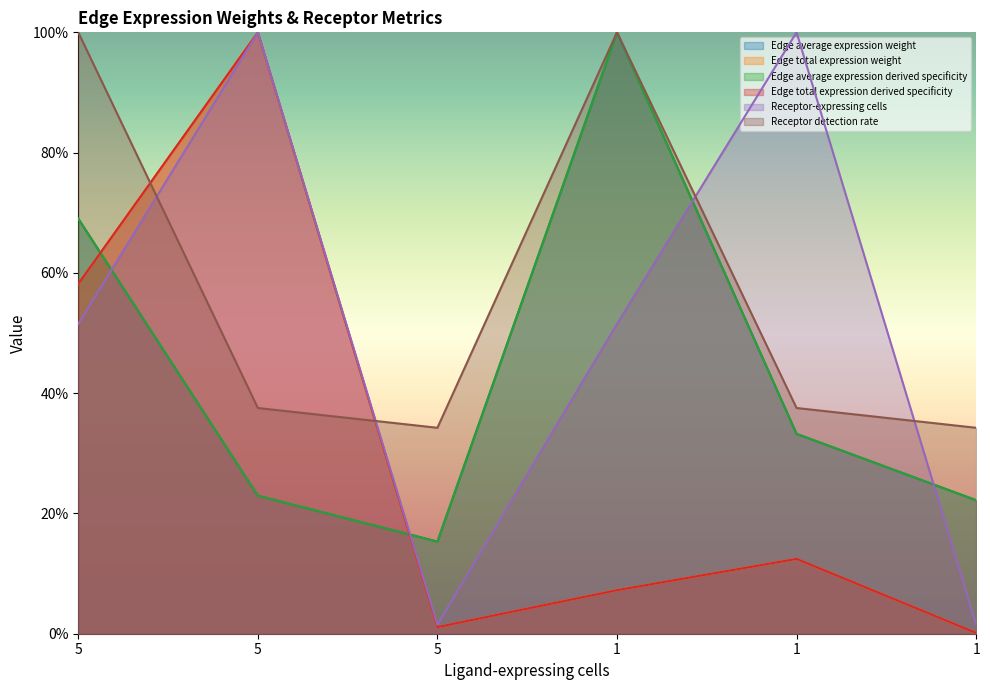

How many lines are shown in the chart?

6